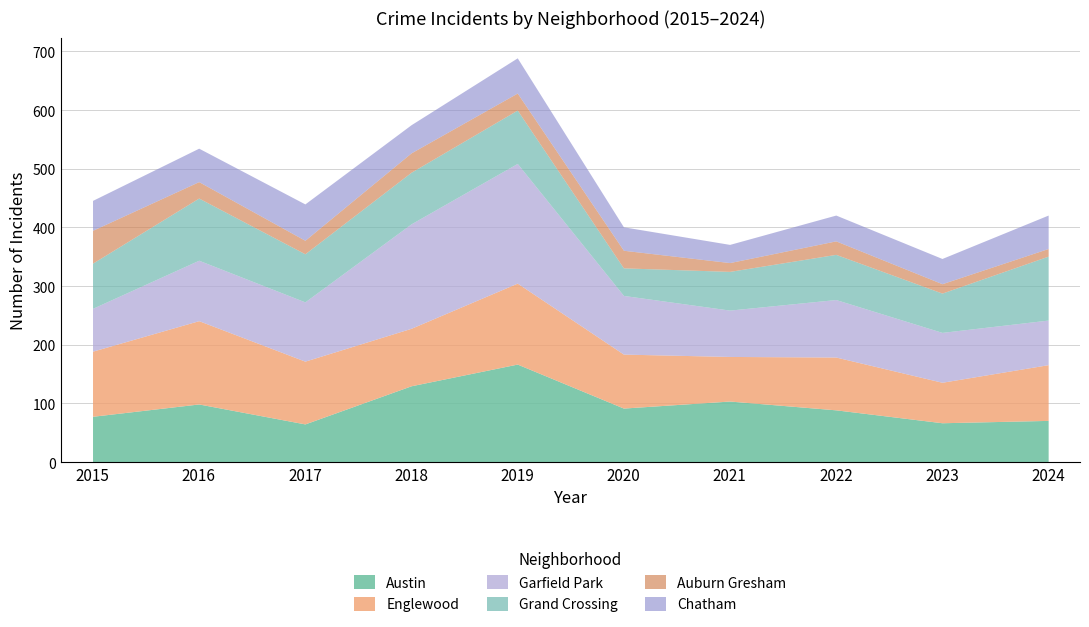

What is the sum of all Garfield Park values?

1097